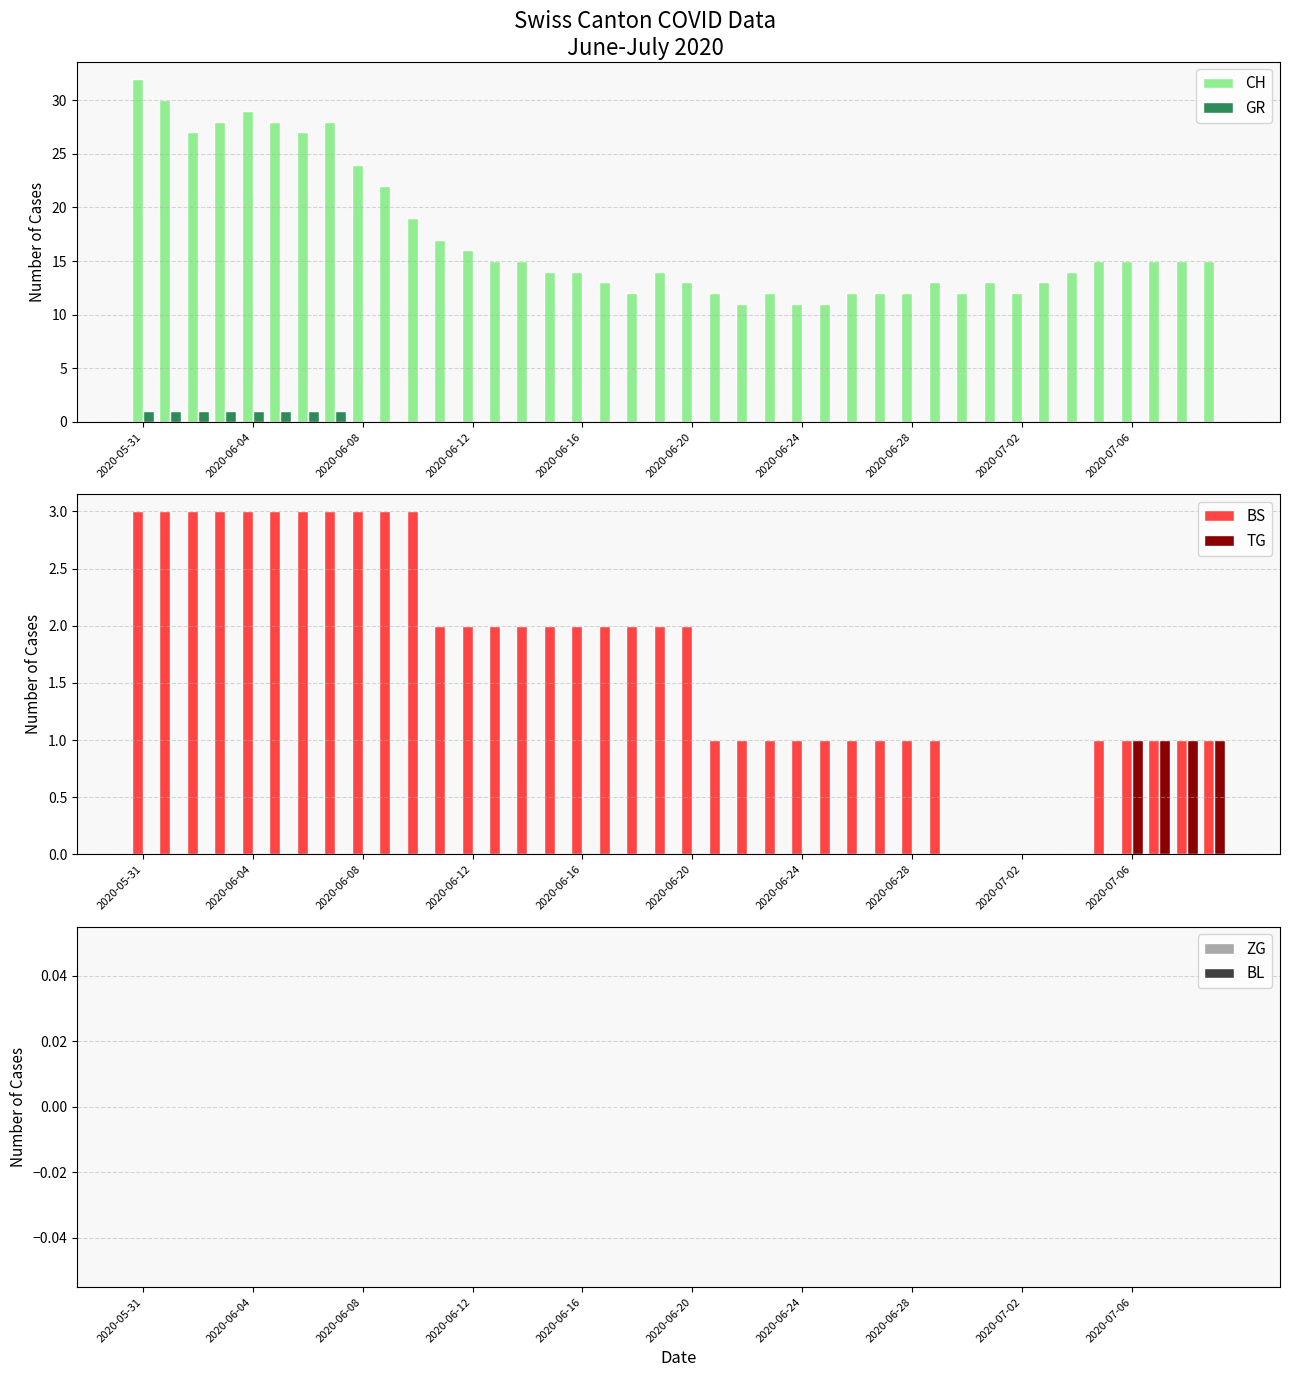

What is the difference between the maximum and minimum values in the BS series?

3